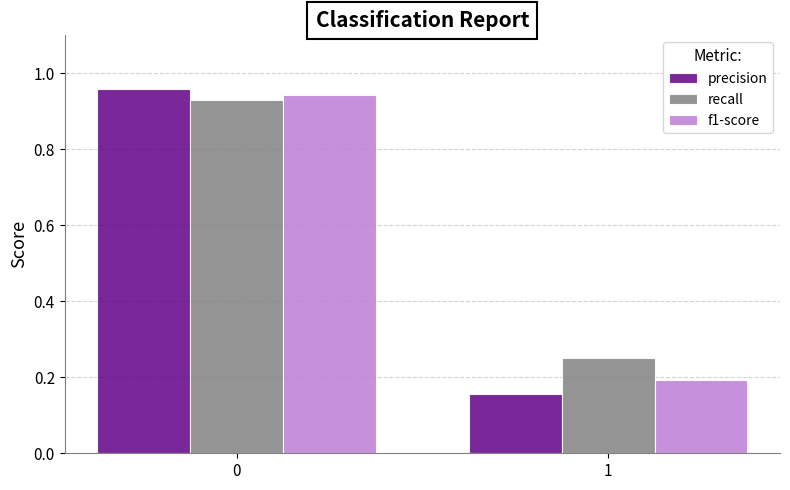

At which label is f1-score closest to 0?

1